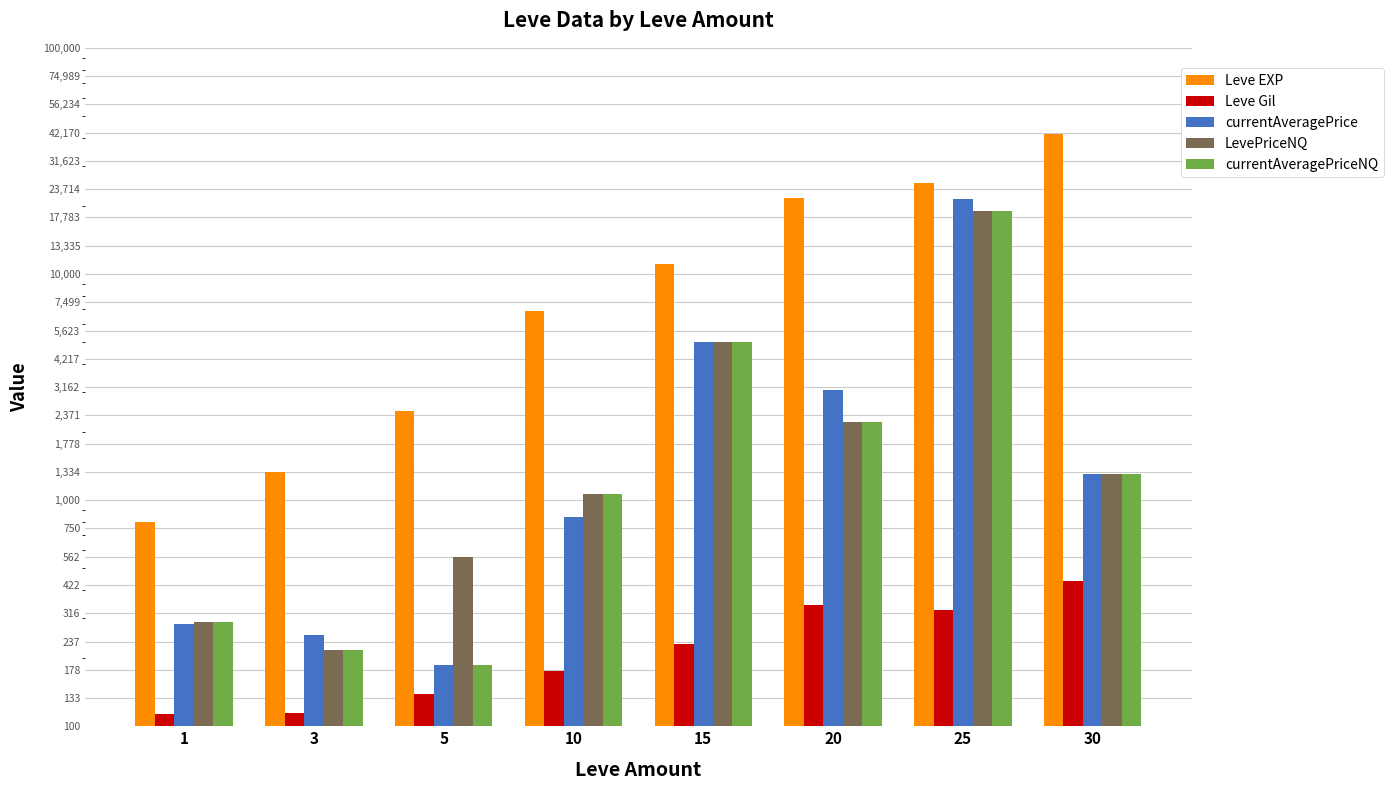

At how many categories does at least one series exceed 14902?

3